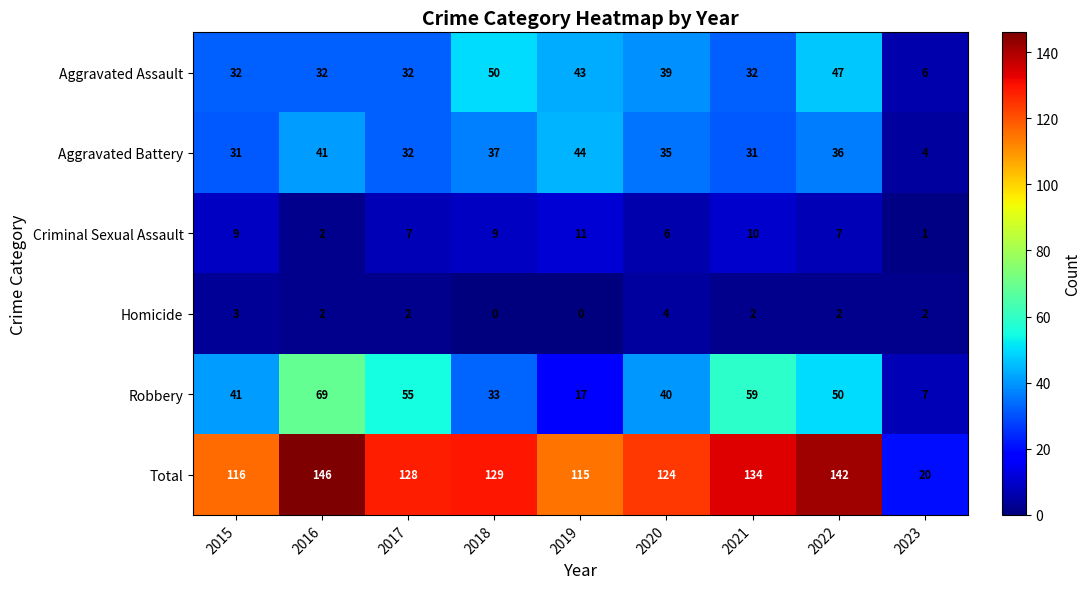

The Robbery series shows 89 at 2022. True or false?

False